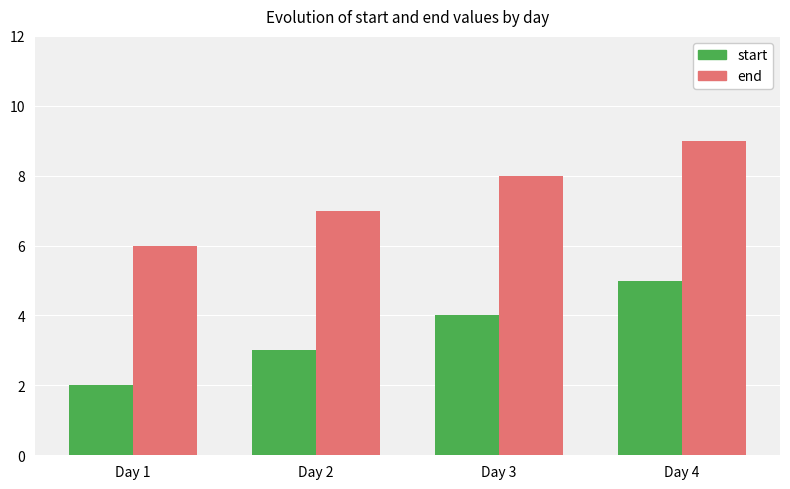

The value of start at Day 2 is 3. True or false?

True